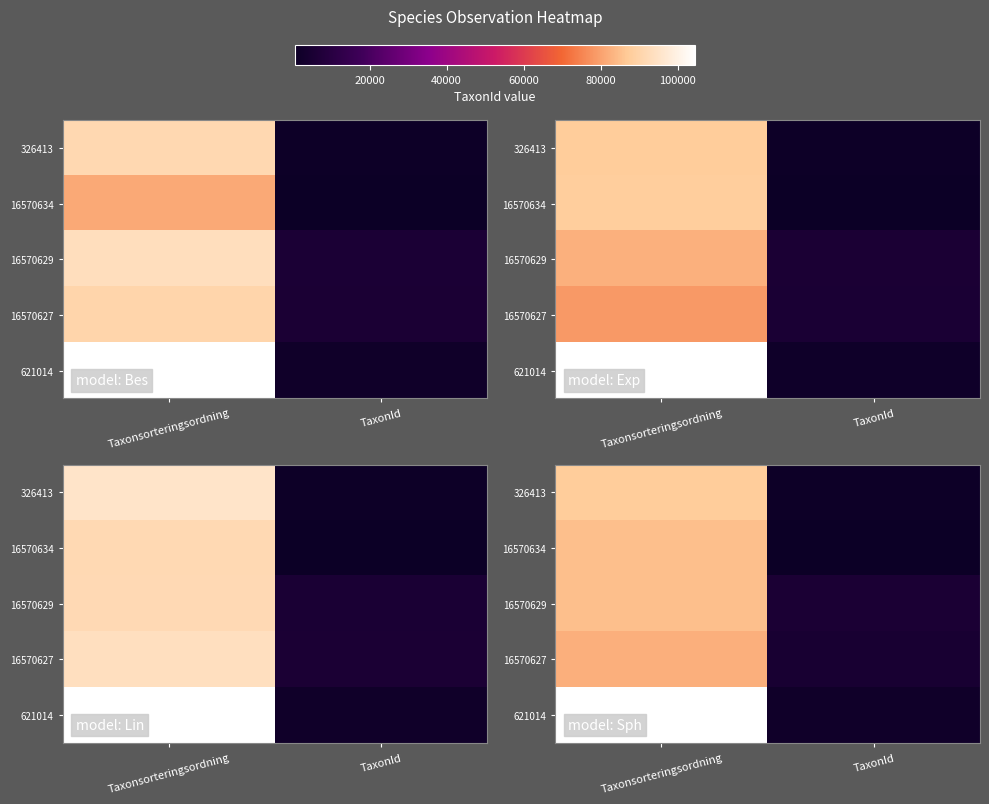

Which category has the highest value across all series?

Taxonsorteringsordning